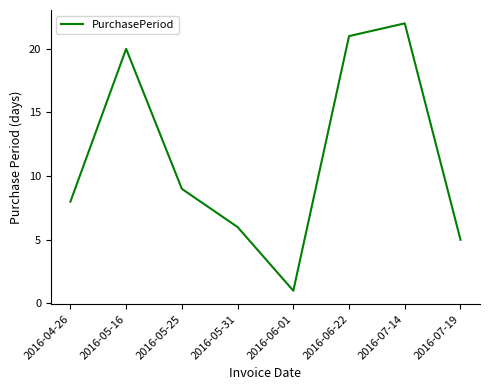

List the labels in order of value, largest first.

2016-07-14, 2016-06-22, 2016-05-16, 2016-05-25, 2016-04-26, 2016-05-31, 2016-07-19, 2016-06-01